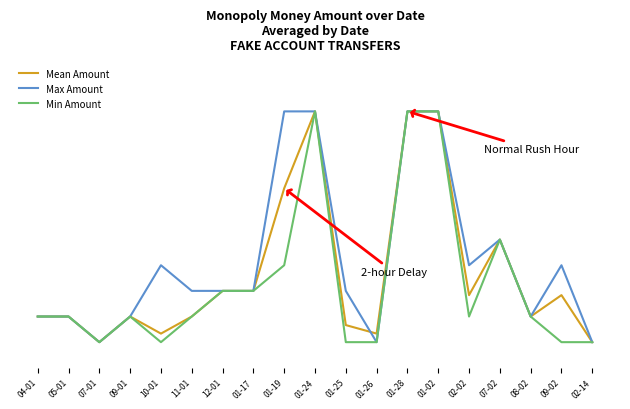

Is this an area chart (filled region under the line)?

No